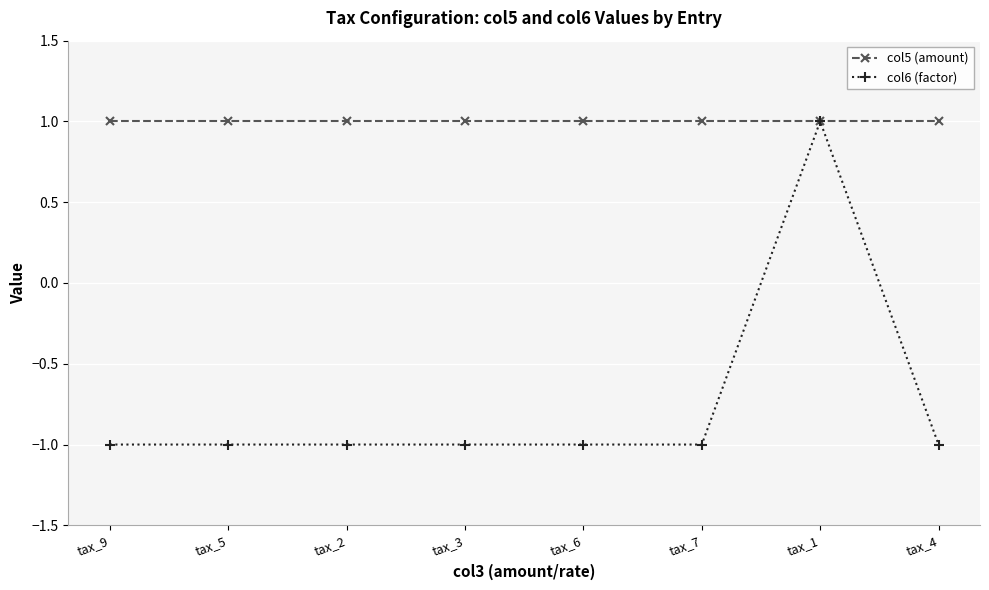

Reading left to right, what are all the values shown in this chart?

col5 (amount): tax_9=1	tax_5=1	tax_2=1	tax_3=1	tax_6=1	tax_7=1	tax_1=1	tax_4=1
col6 (factor): tax_9=-1	tax_5=-1	tax_2=-1	tax_3=-1	tax_6=-1	tax_7=-1	tax_1=1	tax_4=-1